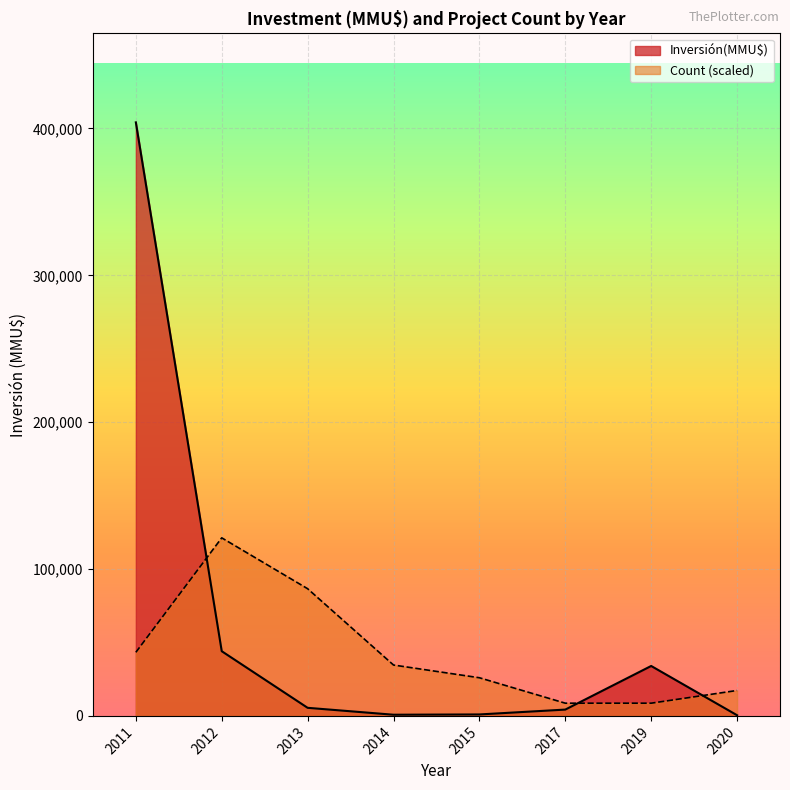

Between 2012 and 2013, which series saw the biggest shift?

Inversión(MMU$)